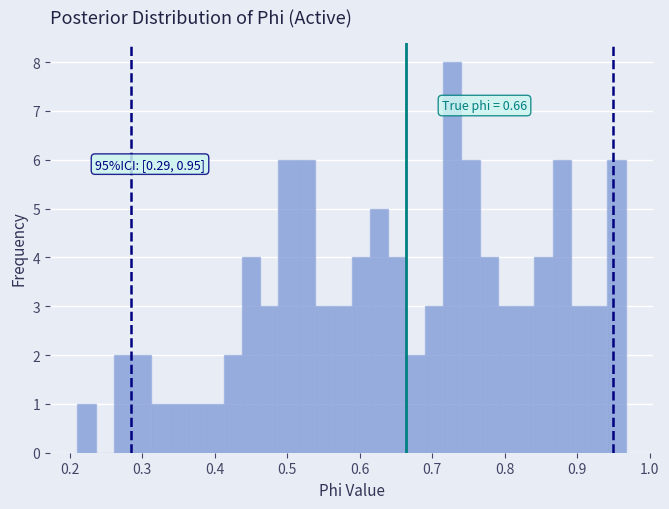

Read against the x-axis, roughly where is the centre of the tallest bar?

0.73